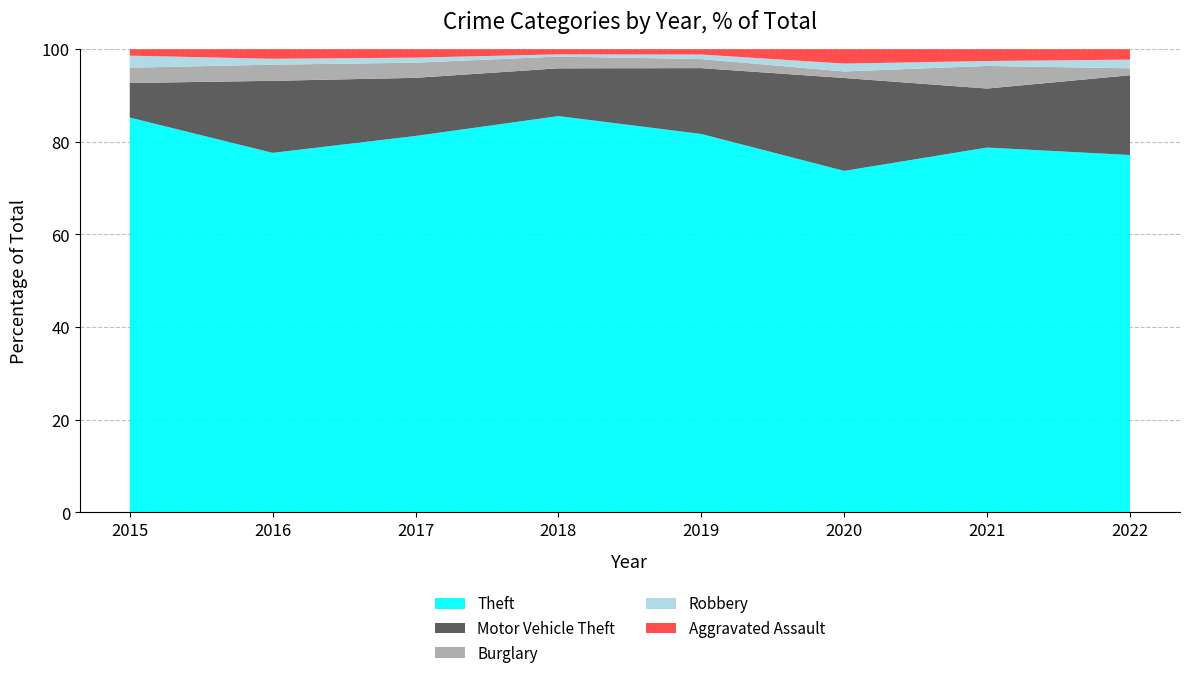

Reading left to right, list all the values displayed in this chart.

Theft: 491	489	447	539	500	261	371	206
Motor Vehicle Theft: 43	98	69	65	87	71	60	46
Burglary: 19	22	18	16	12	5	23	4
Robbery: 15	8	6	3	6	6	5	5
Aggravated Assault: 8	13	10	7	7	11	12	6